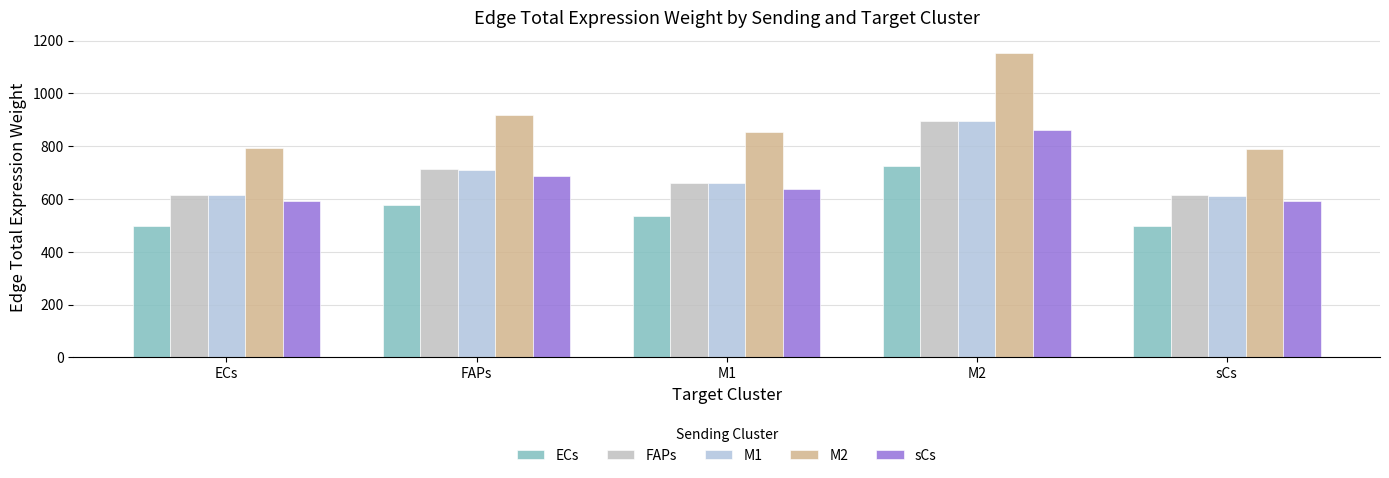

What is the label of the 4th bar from the left?

M2